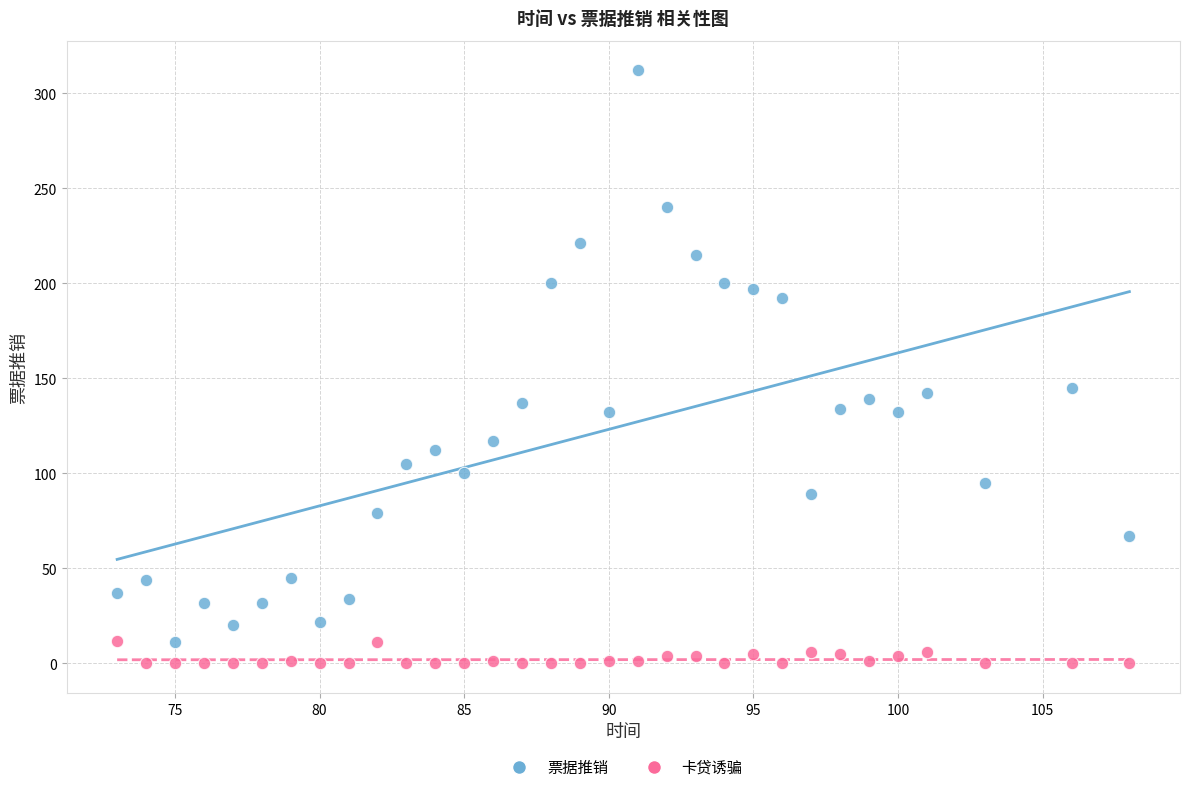

Which series reaches the maximum Y coordinate?

票据推销